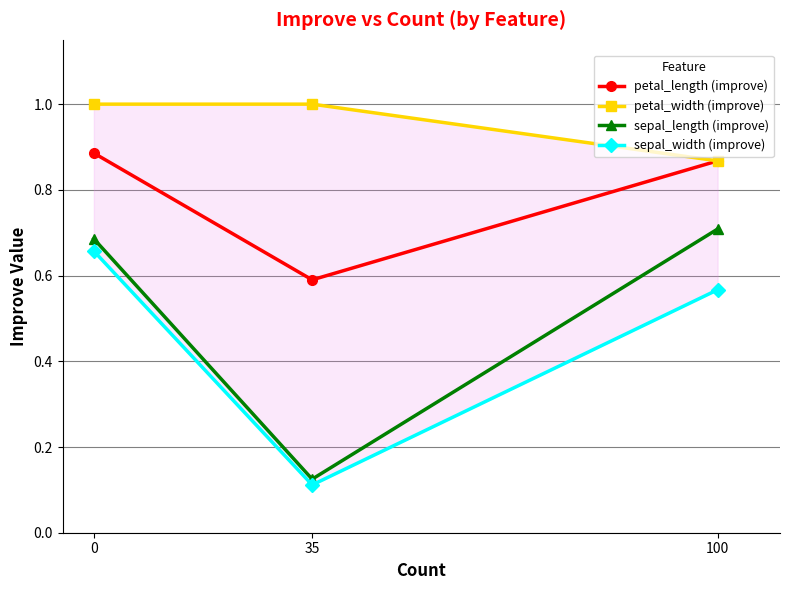

Reading left to right, what are all the values shown in this chart?

petal_length (improve): 0.9	0.6	0.9
petal_width (improve): 1.0	1.0	0.9
sepal_length (improve): 0.7	0.1	0.7
sepal_width (improve): 0.7	0.1	0.6